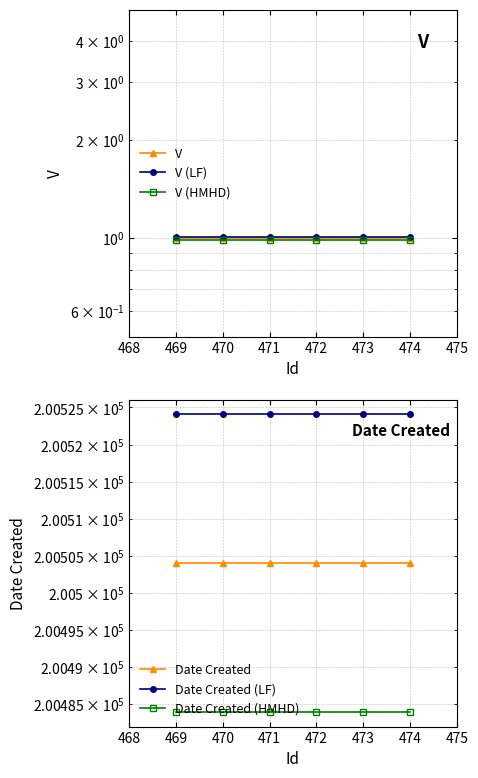

Is the value of V (LF) at 473 greater than the value of V (HMHD) at 469?

Yes